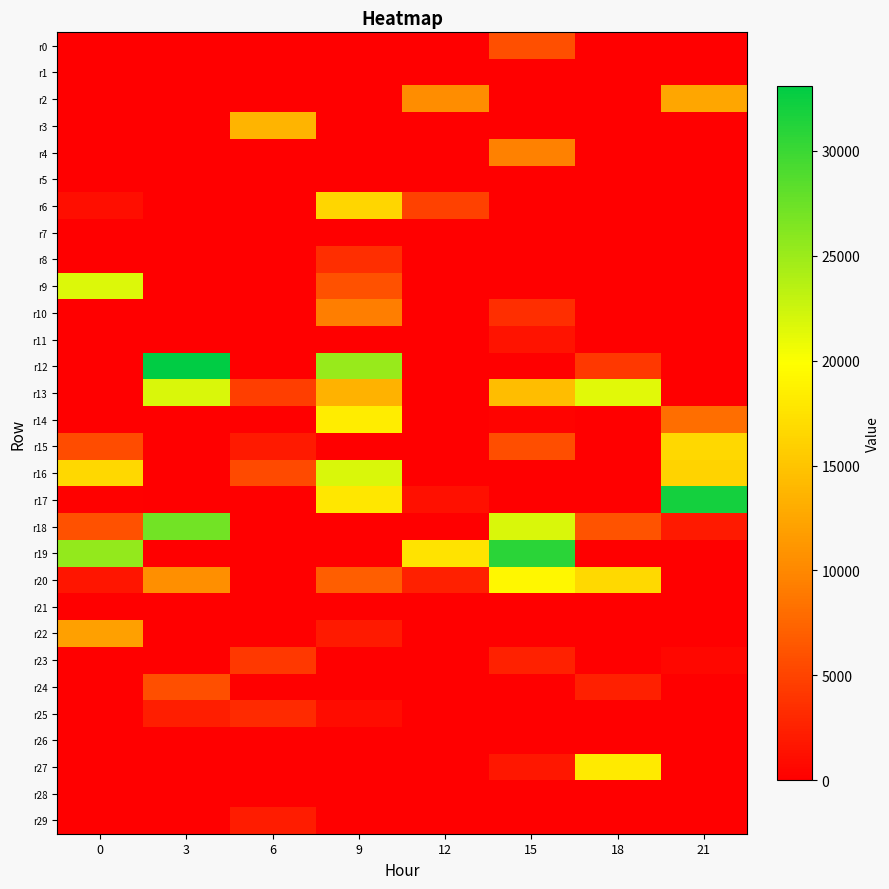

How many data points does each series have?

8